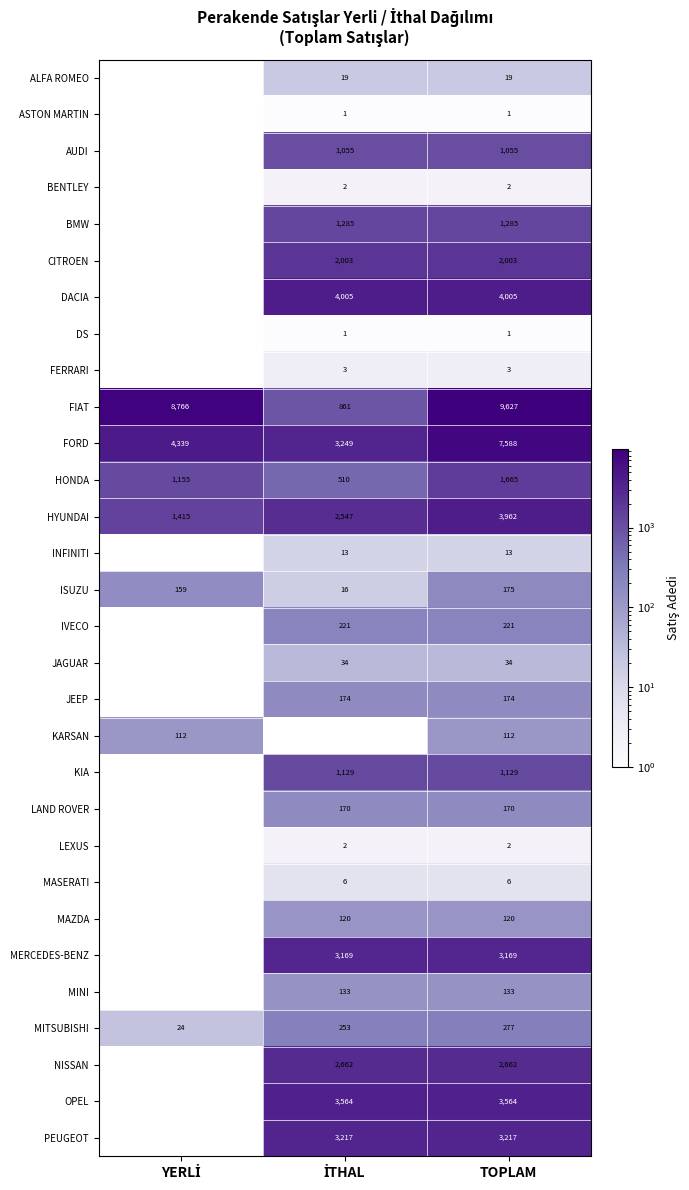

What is the difference between the highest and lowest values at TOPLAM?

9626